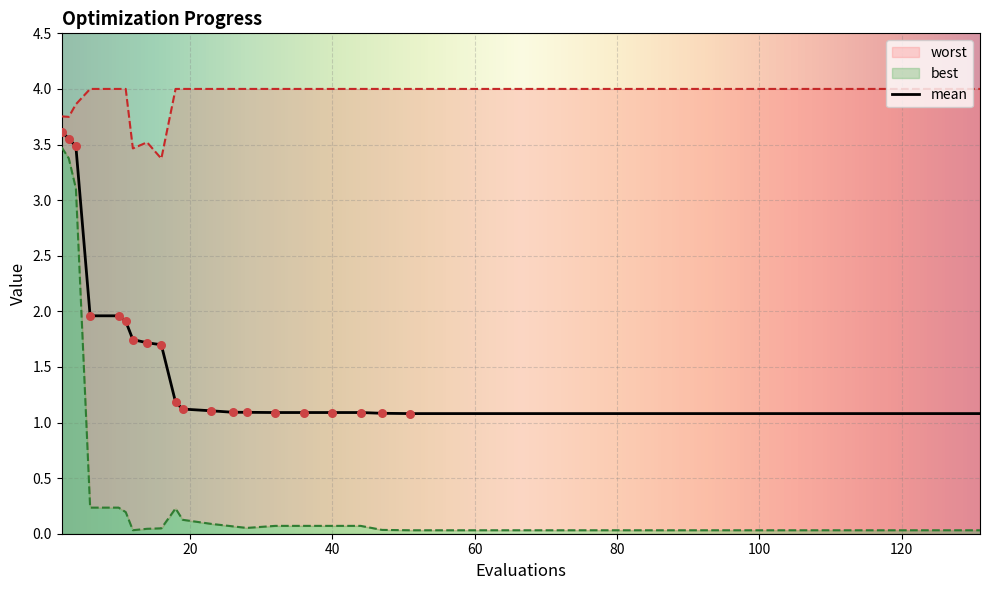

Which series reaches the maximum Y coordinate?

worst